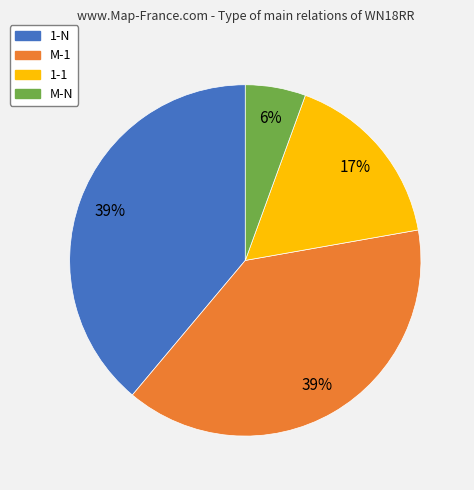

Approximately how many times larger is the value at M-1 compared to 1-1?

2.3